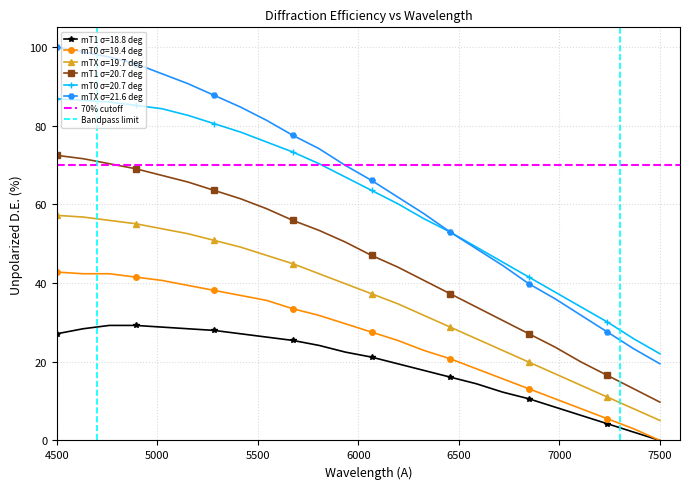

True or false: mT0 σ=20.7 deg and mT0 σ=19.4 deg cross at least once.

False